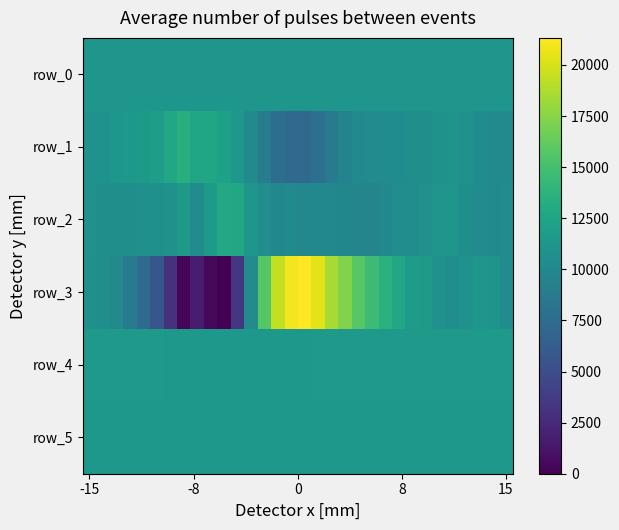

Count the number of categories in the chart.

32